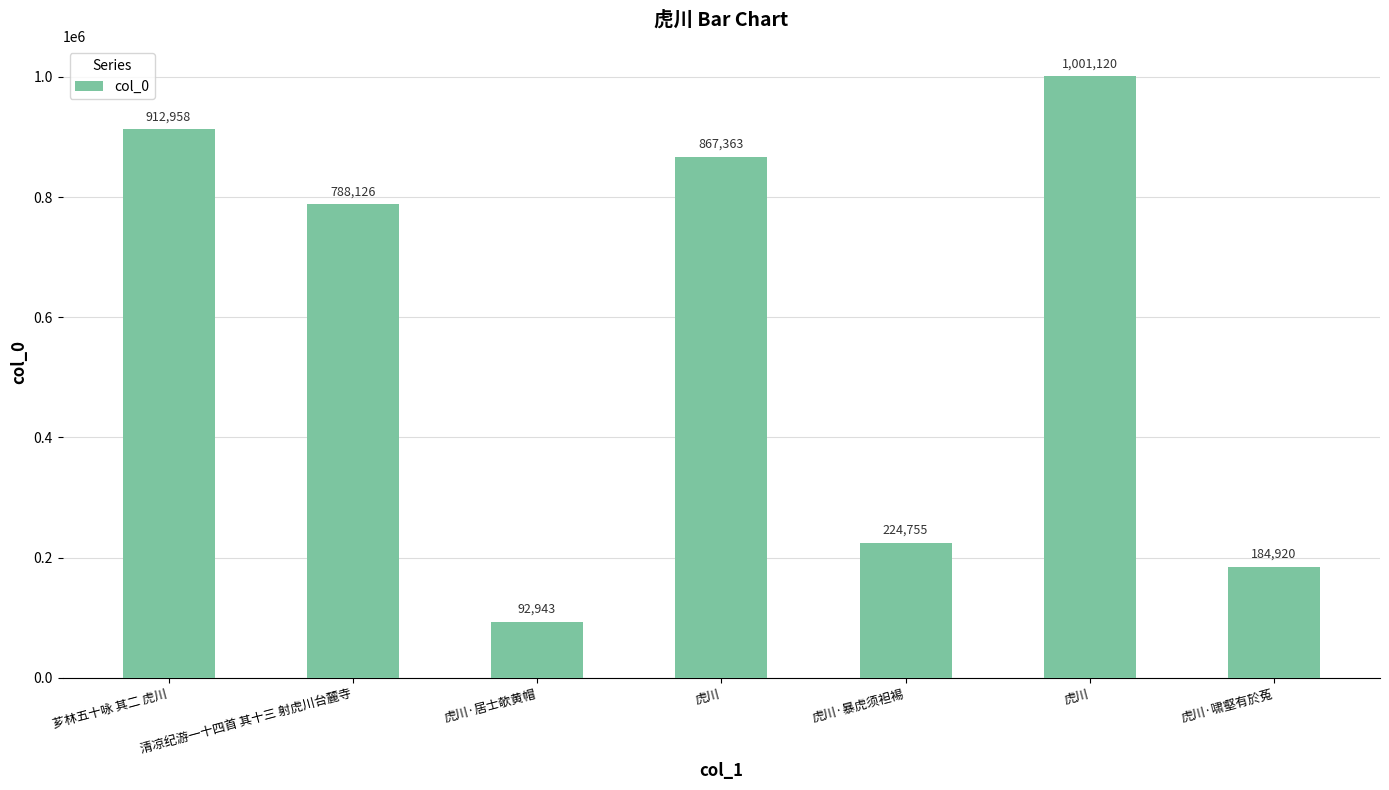

True or false: the data shows 45828 at 虎川·居士欹黄帽.

False